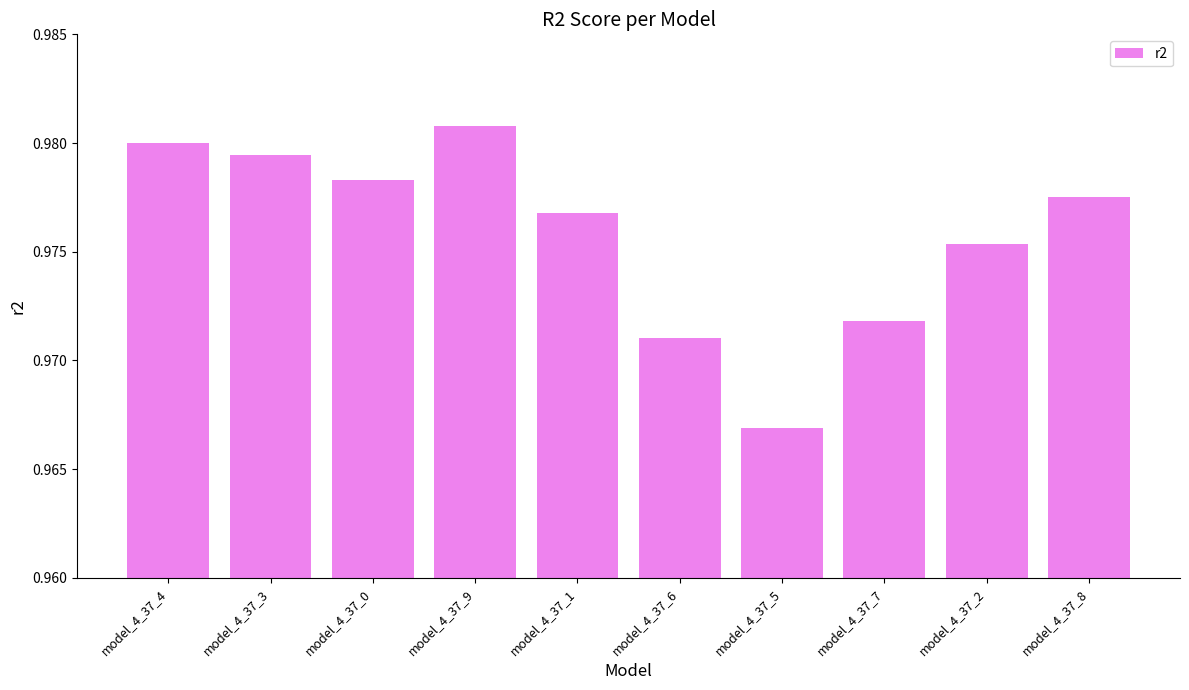

At which category does the chart reach its peak across all series?

model_4_37_9